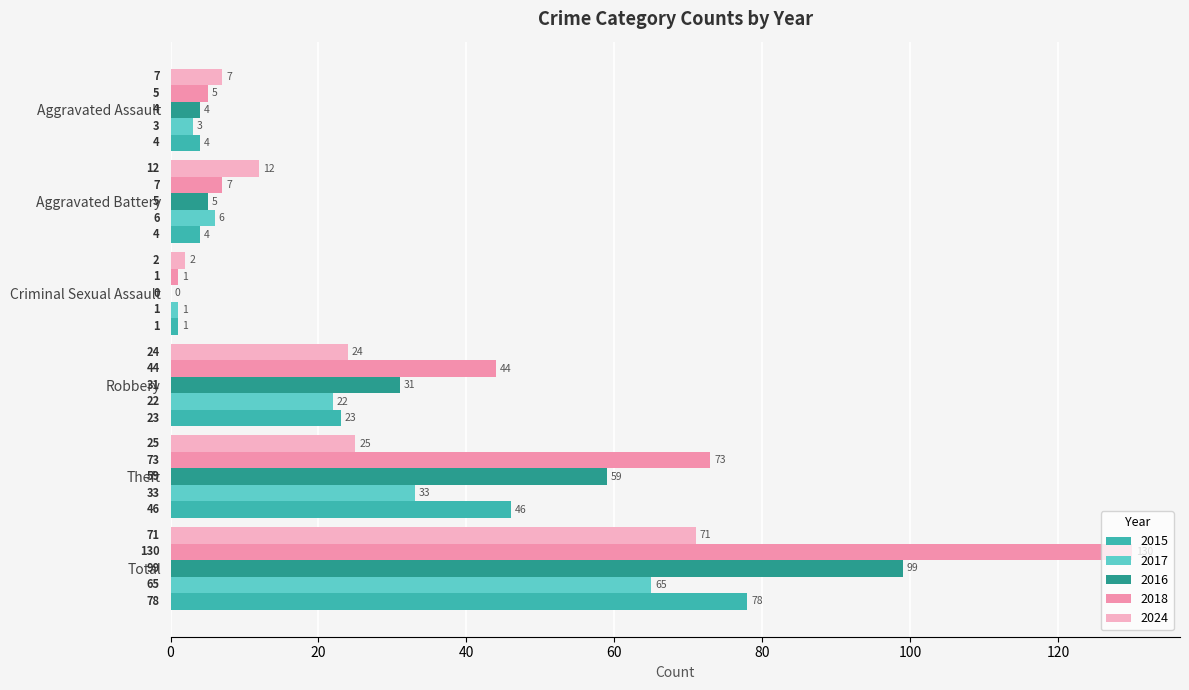

Which series changed the most between Aggravated Battery and Theft?

2018